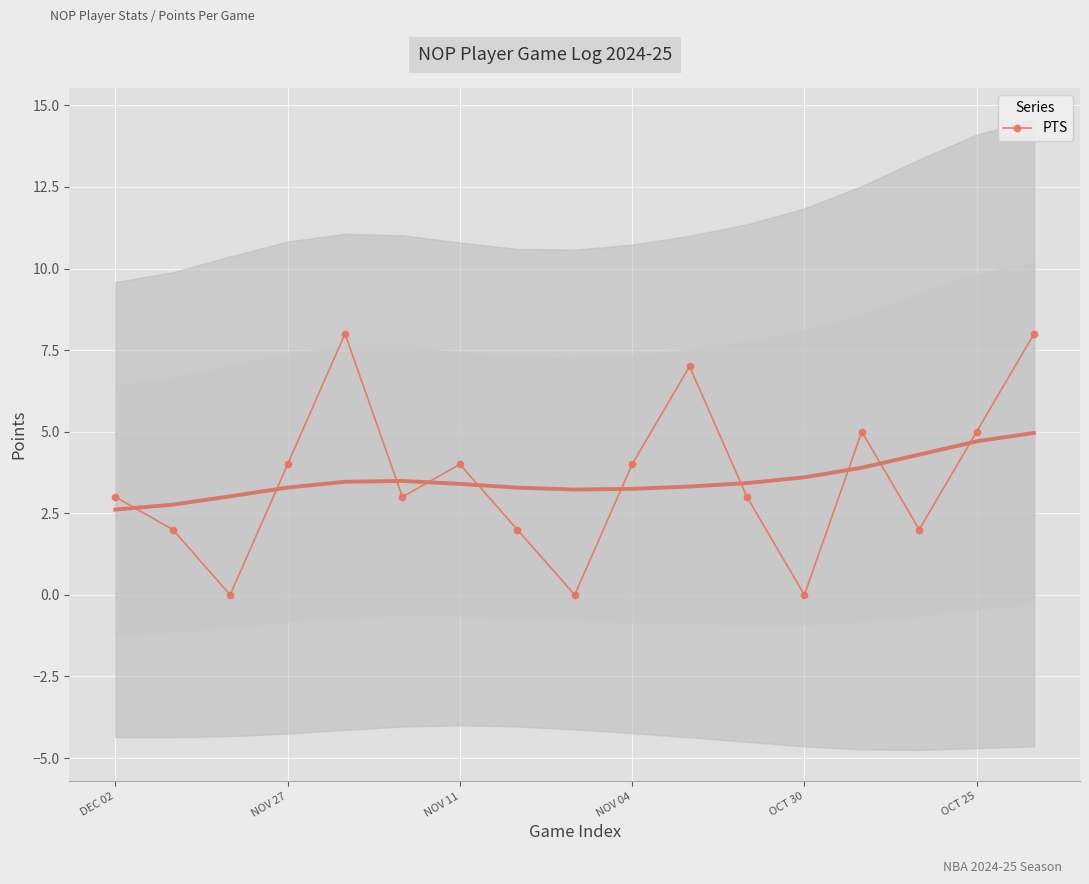

What is the highest value of the PTS series?

8